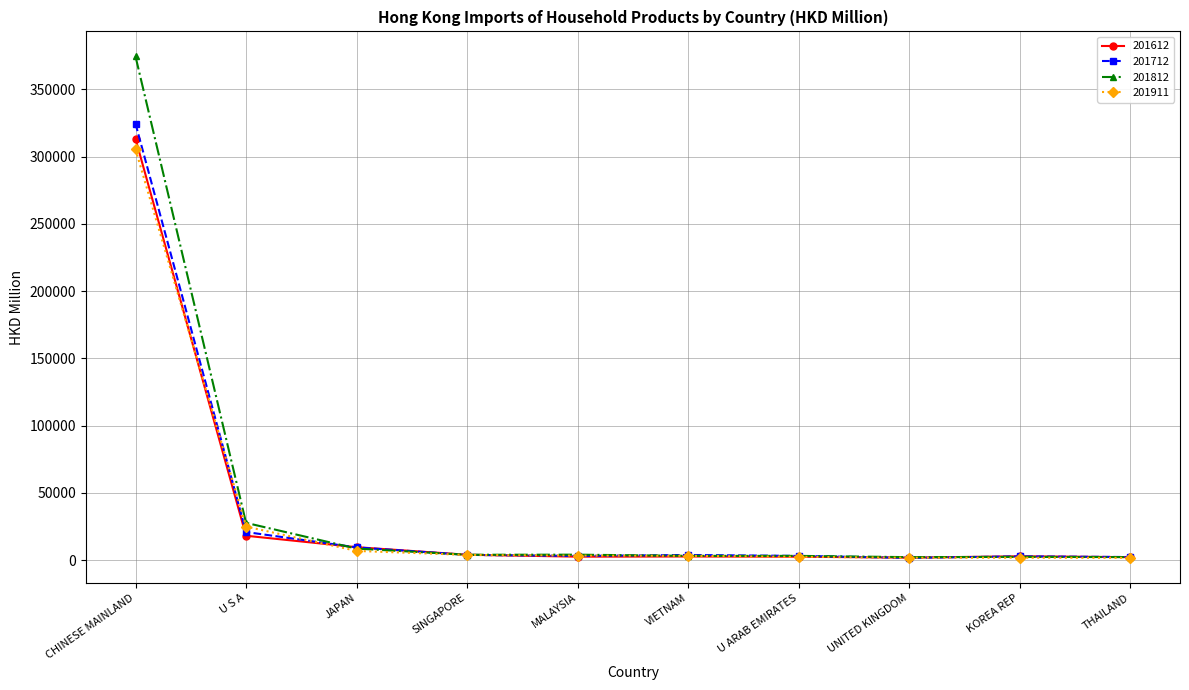

What is the label of the 3rd point from the right?

UNITED KINGDOM